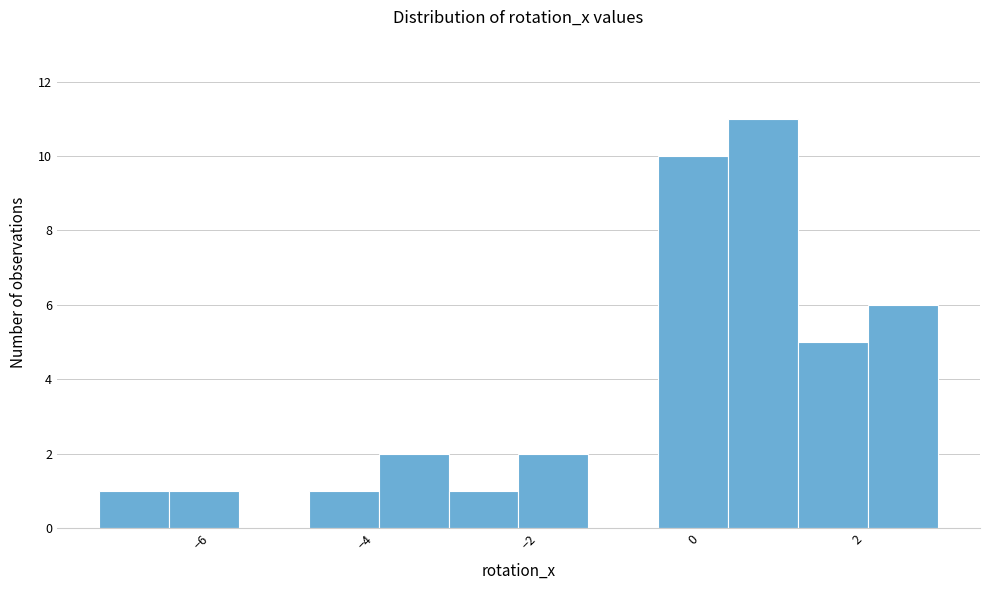

Over which range of the x-axis is the bar tallest?

0.4 to 1.2